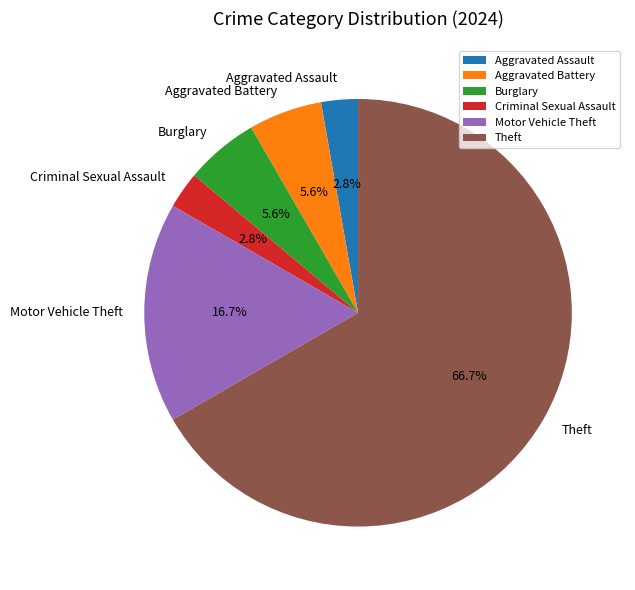

The Motor Vehicle Theft slice represents 17% of the pie. True or false?

True